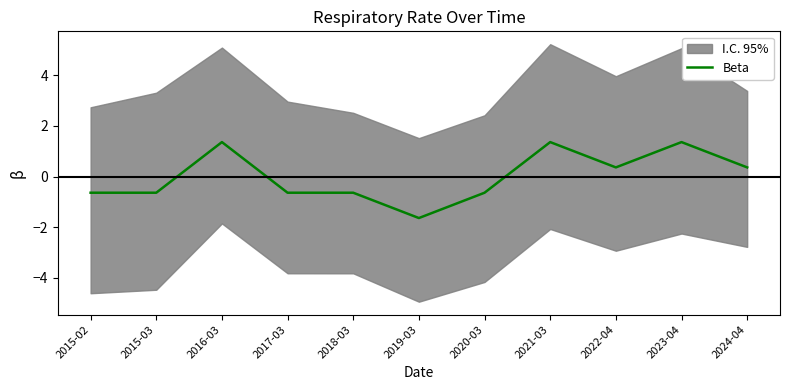

True or false: the data shows -0.9 at 2015-03.

False